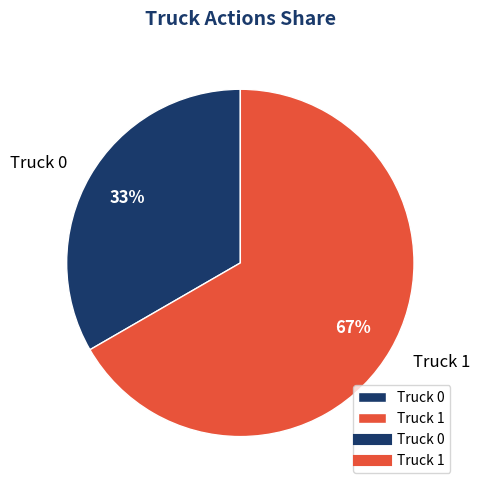

True or false: Truck 1 accounts for 80% of the total.

False